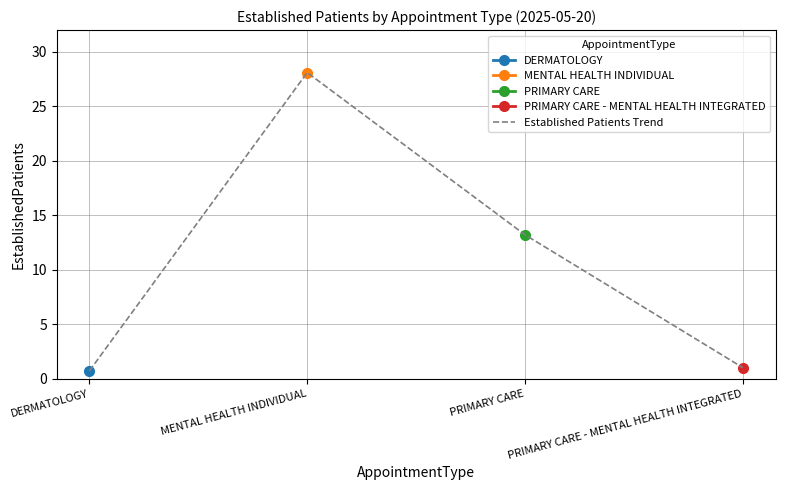

How many points are higher than both their immediate neighbors (excluding endpoints)?

1